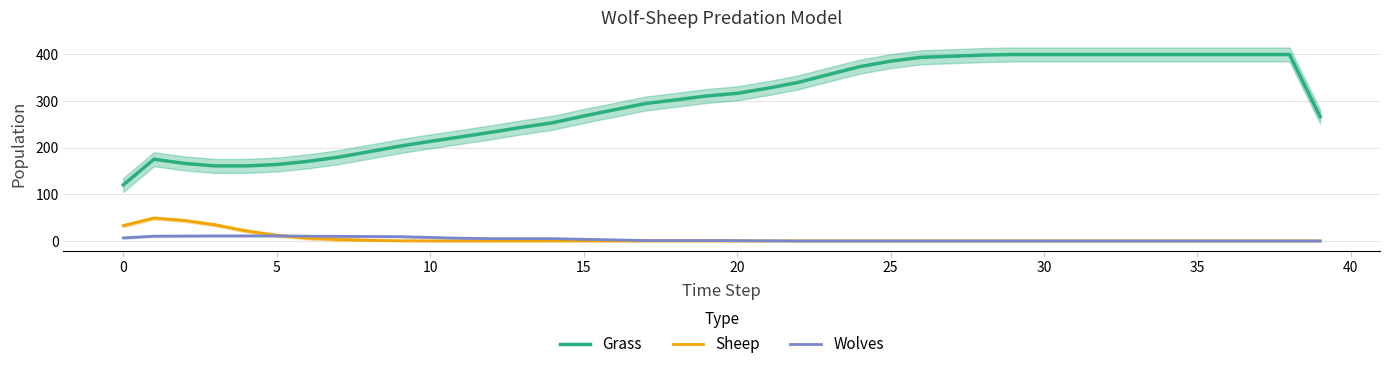

True or false: Grass and Sheep intersect in this chart.

False